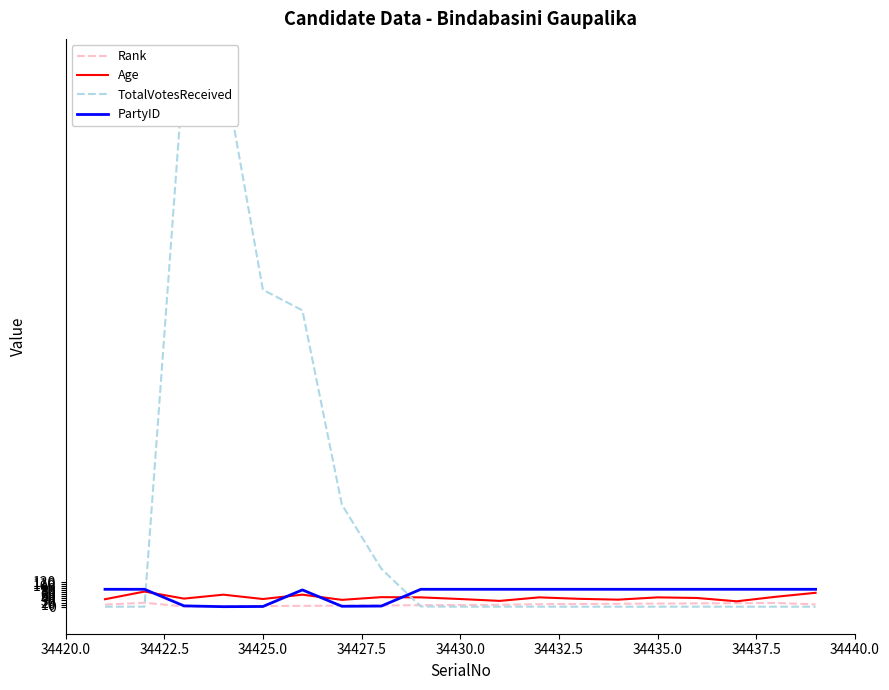

What are all the series names shown in the legend?

Rank, Age, TotalVotesReceived, PartyID